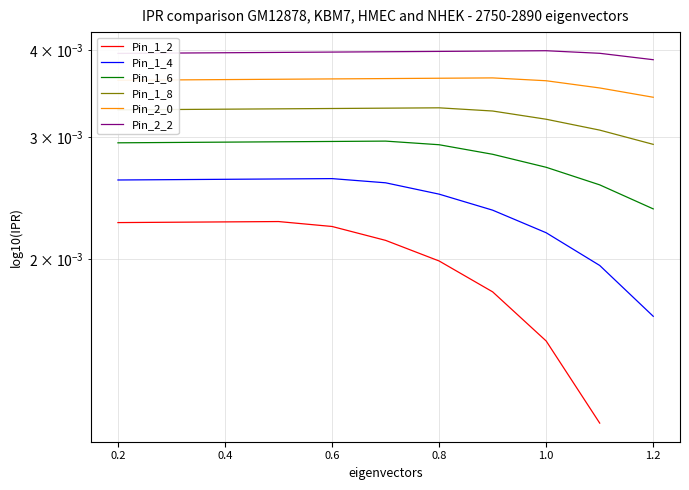

How many interior local peaks does the Pin_1_8 series have?

1